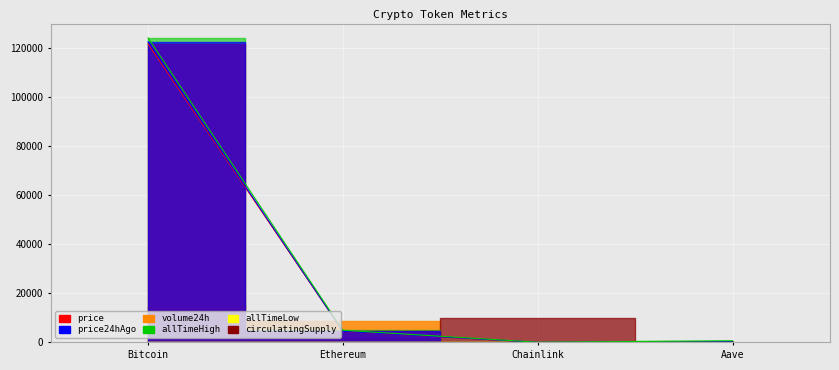

What is the label of the 3rd point from the right?

Ethereum